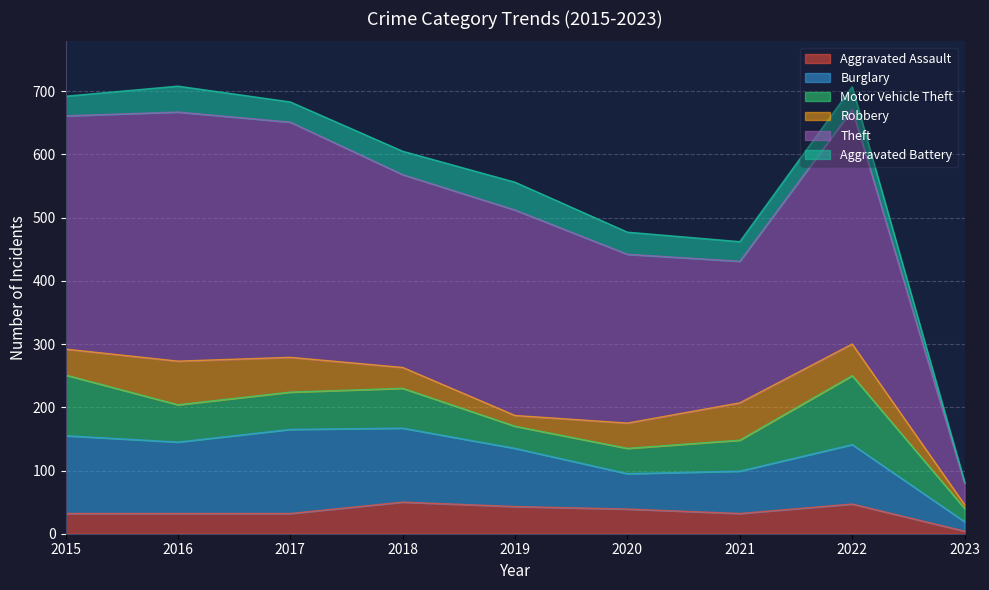

Between 2018 and 2020, which series saw the biggest shift?

Burglary